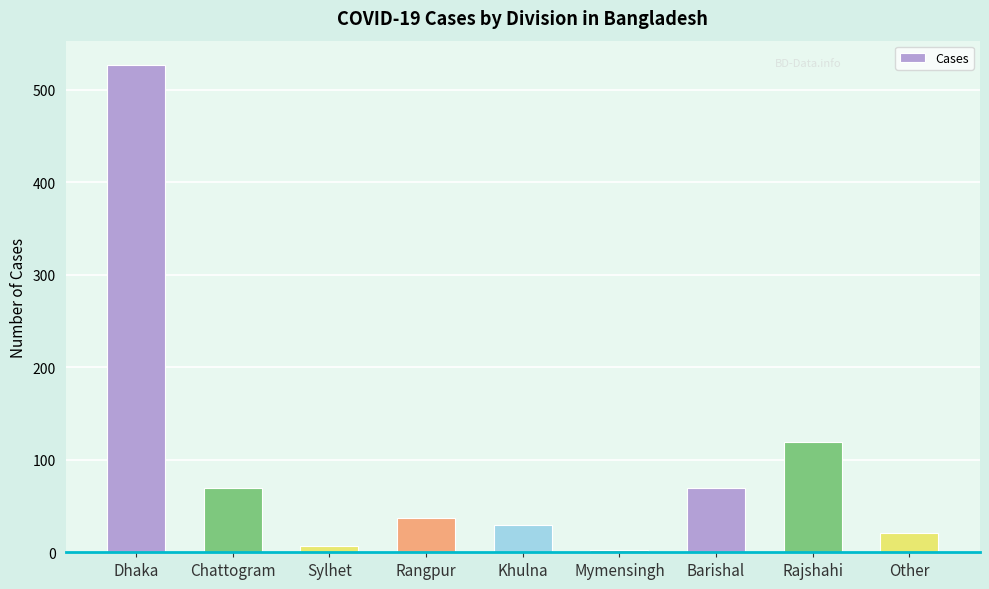

What is the value of the 5th bar from the left?

30